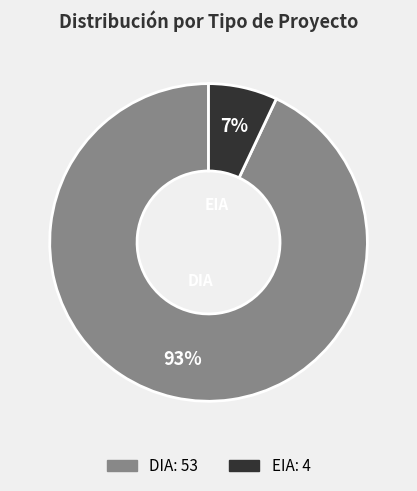

How many slices are in this pie chart?

2